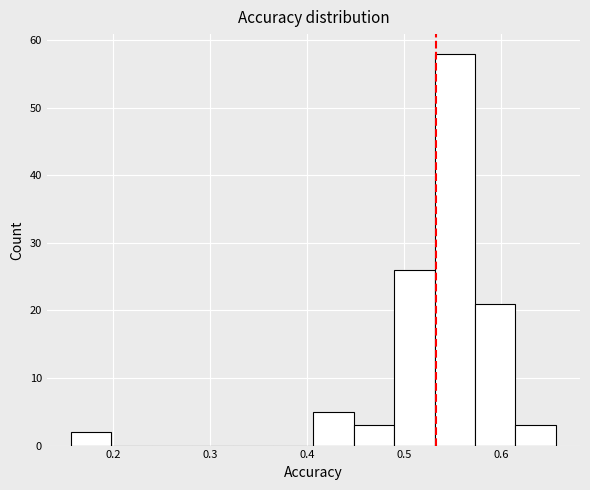

Which range on the x-axis has the tallest bar?

0.53 to 0.57